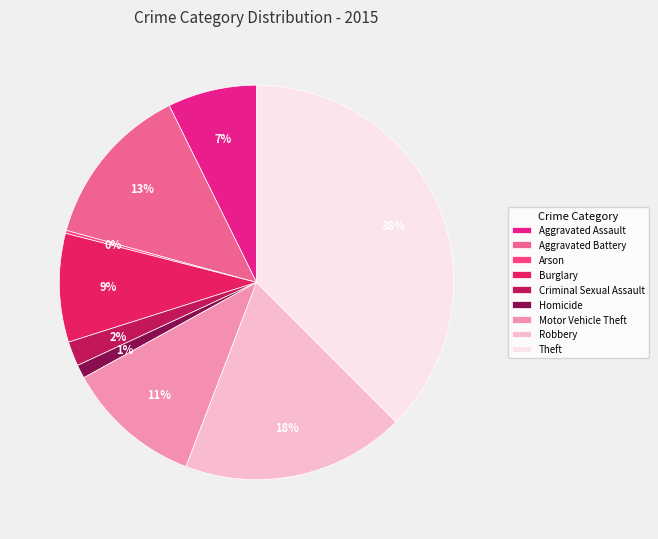

Is Aggravated Battery the majority of the pie?

No